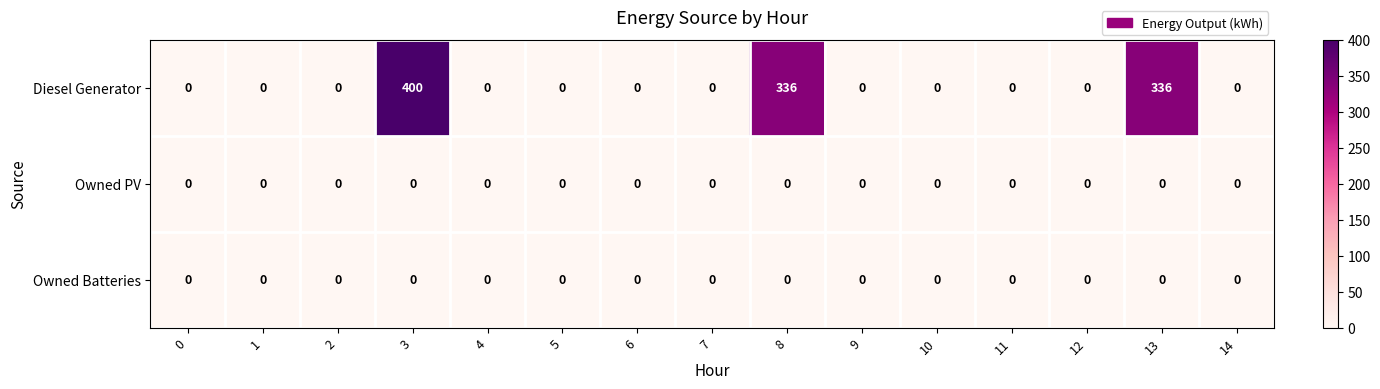

How many data points does each series have?

15